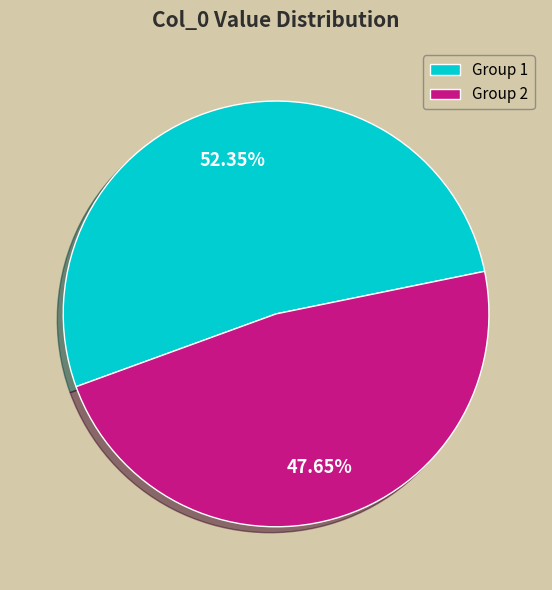

Is there a majority slice in this chart?

Yes